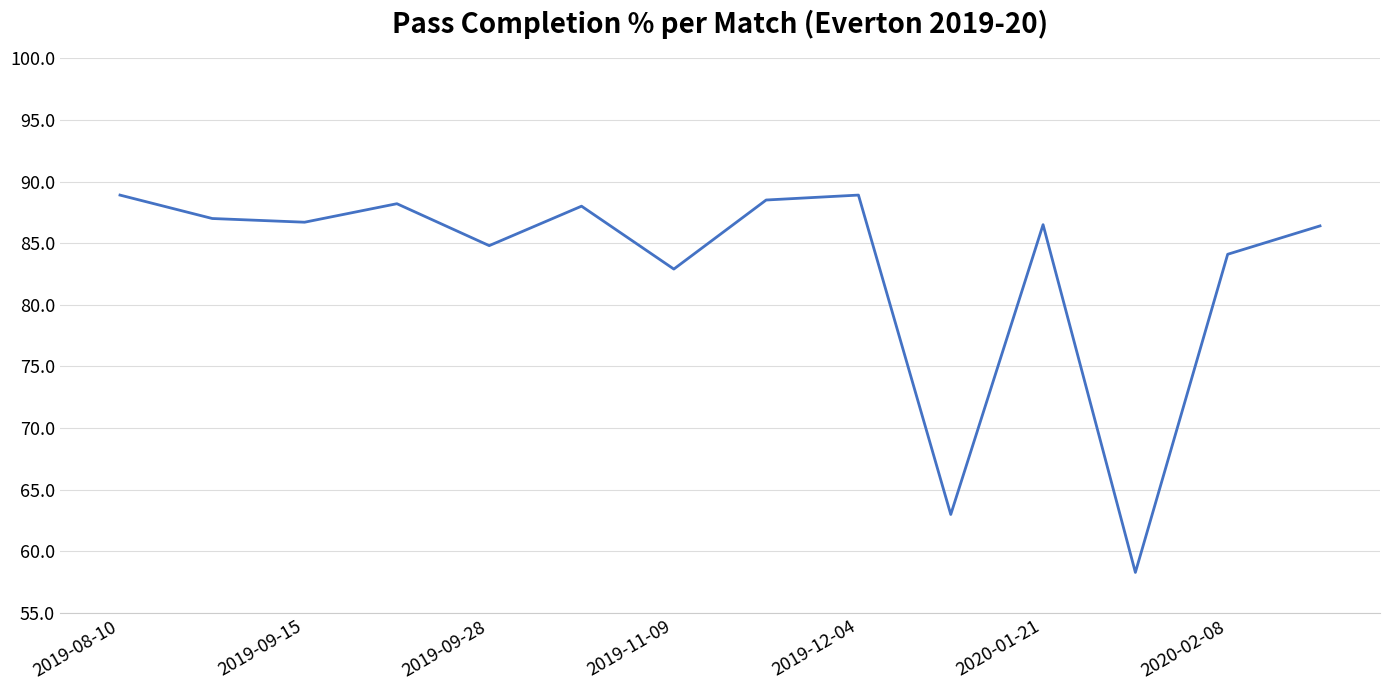

What is the minimum value shown in the chart?

58.3